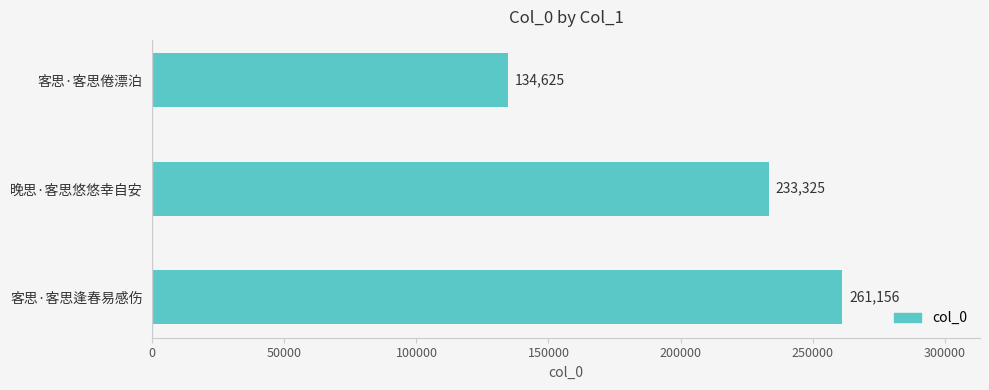

Does the chart contain stacked bars?

No